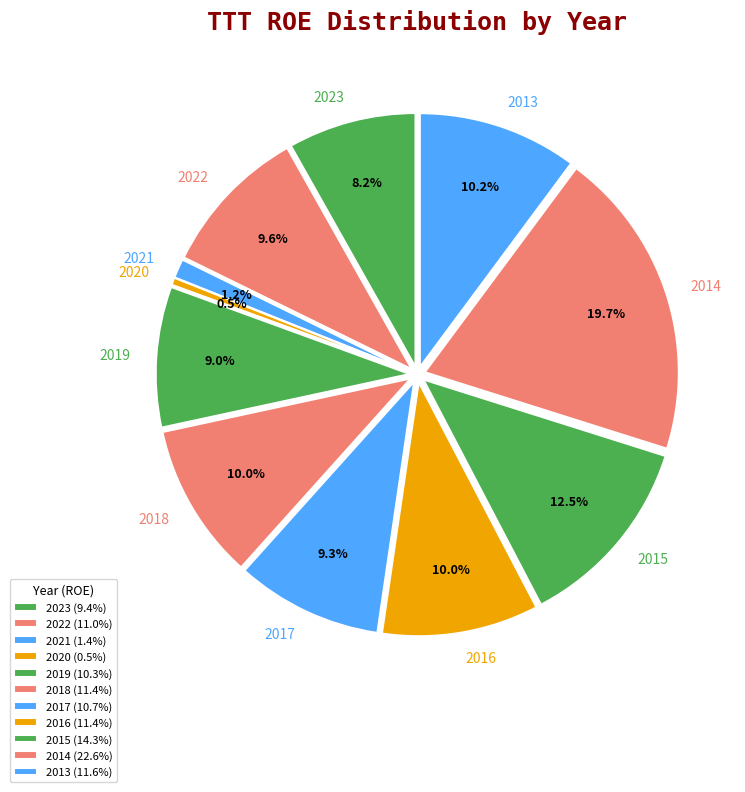

To the nearest percent, what portion does 2015 represent?

12%